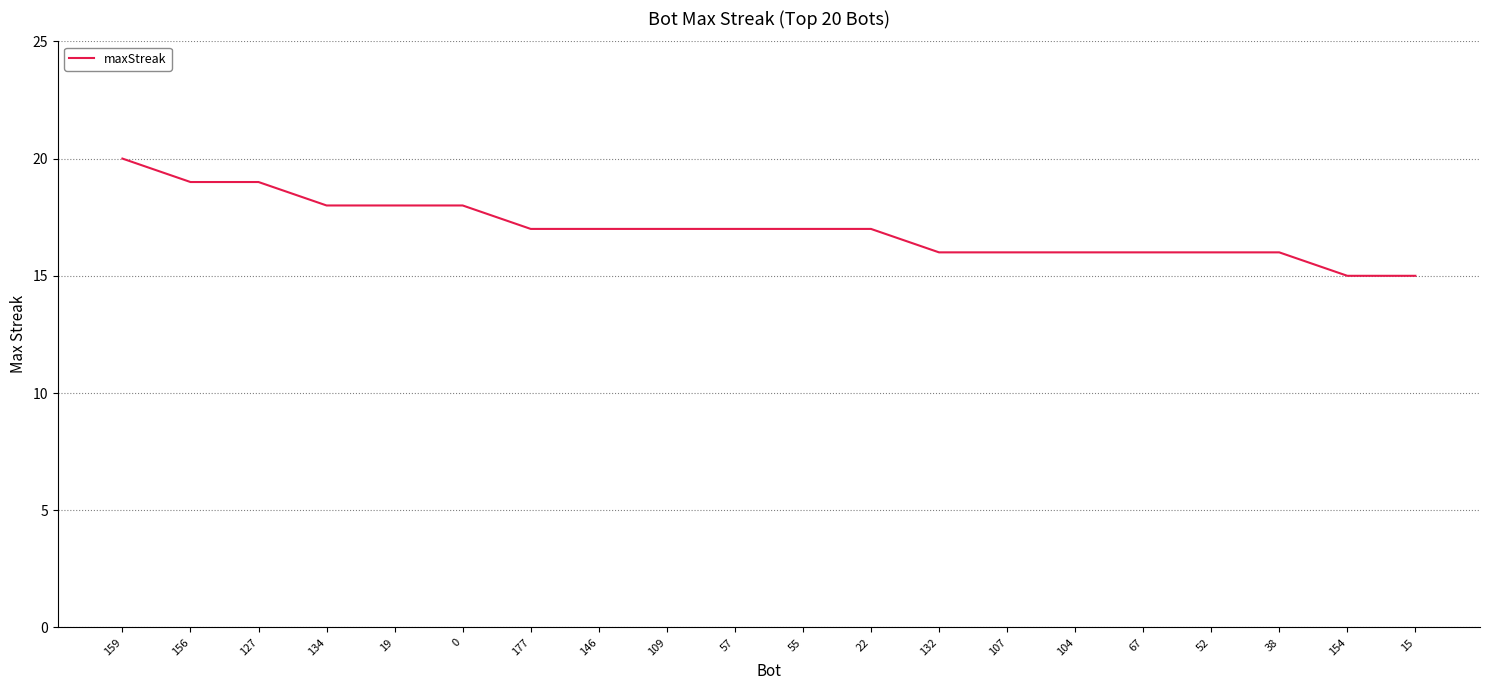

The chart shows a value of 17 at 57. True or false?

True